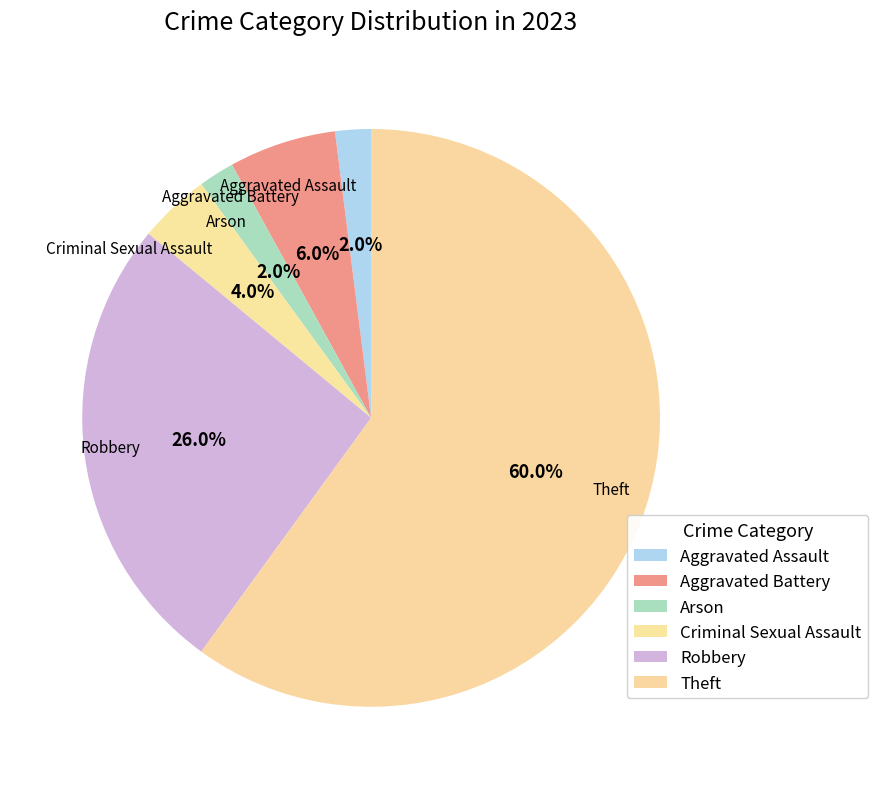

How many slices are in this pie chart?

6